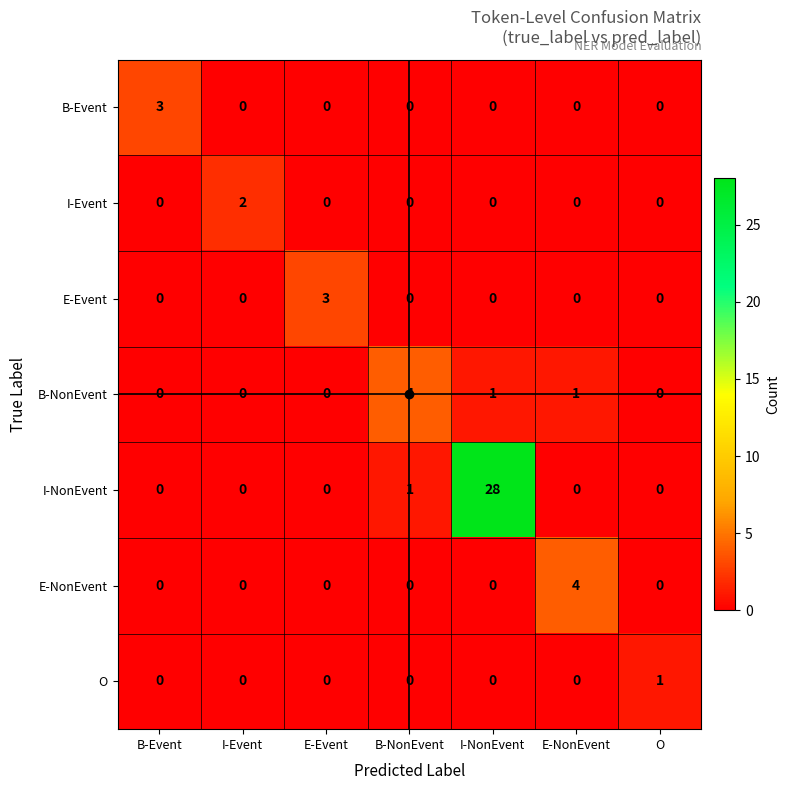

What is the total value across all series at B-Event?

3